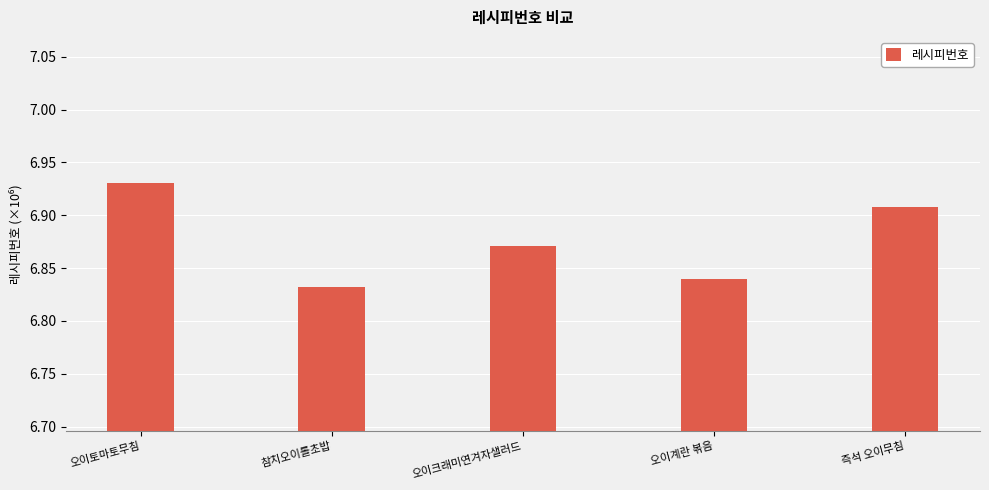

Does the chart contain any negative values?

No